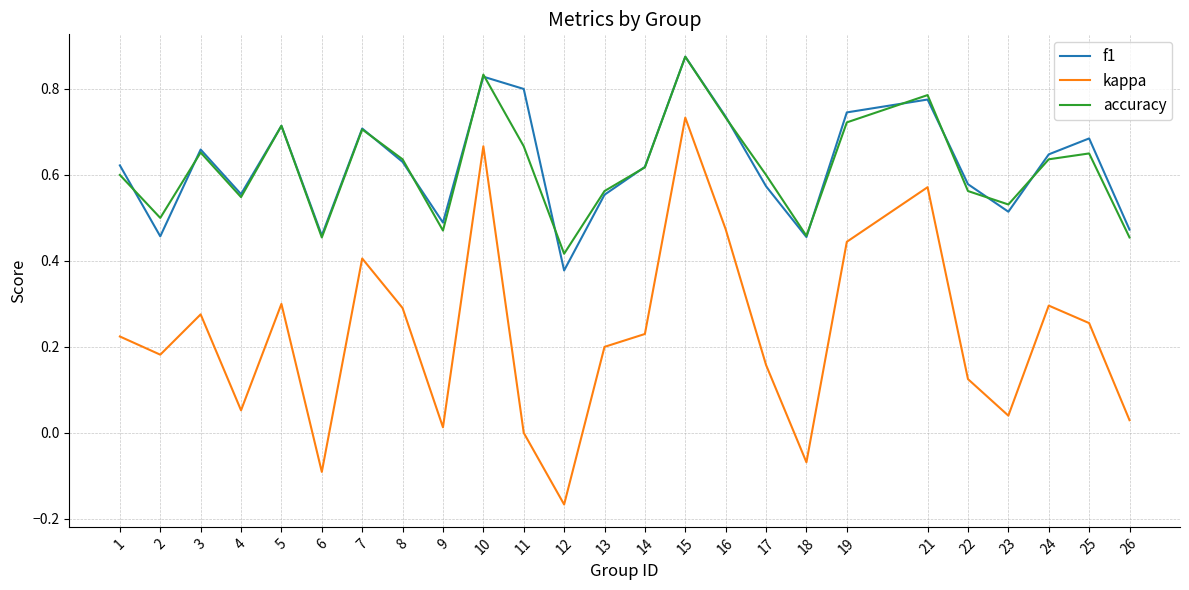

What is the sum of all kappa values?

5.6